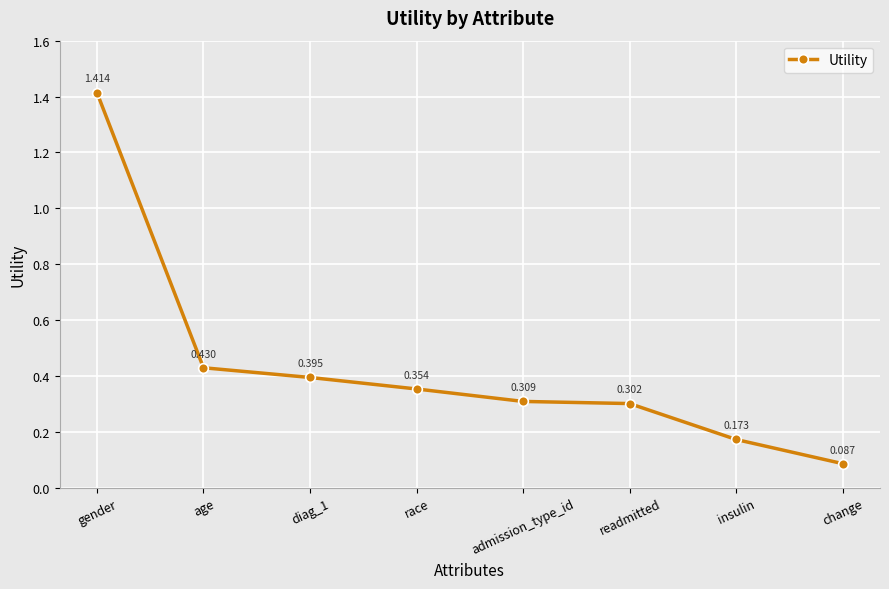

How many lines are shown in the chart?

1